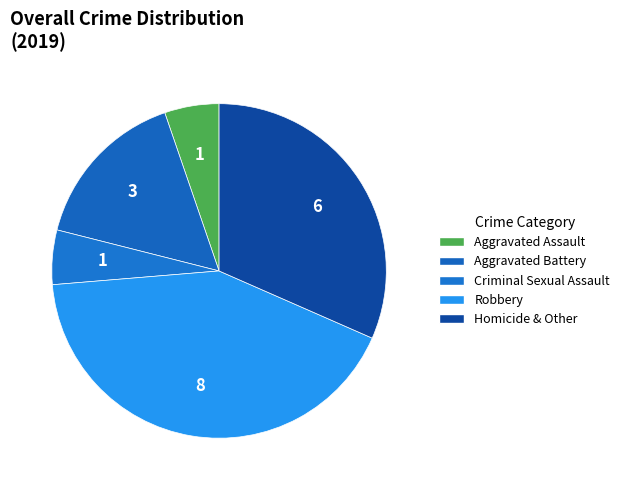

The Aggravated Battery slice represents 16% of the pie. True or false?

True